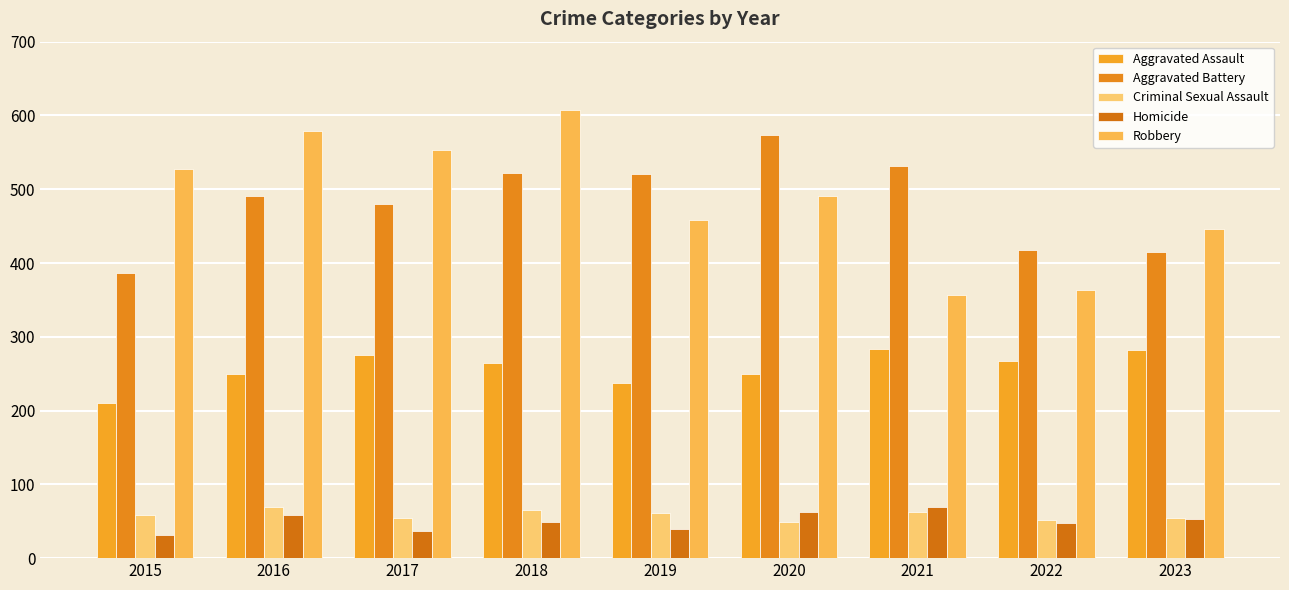

At which label does Aggravated Battery reach its peak?

2020